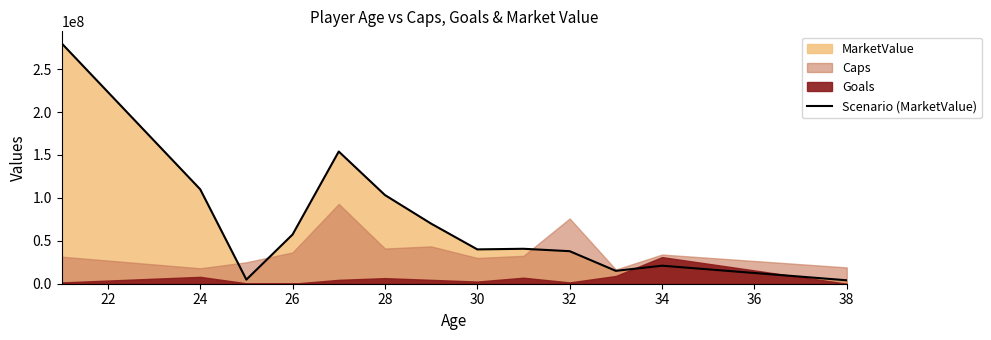

What is the maximum value for Scenario (MarketValue)?

280000000